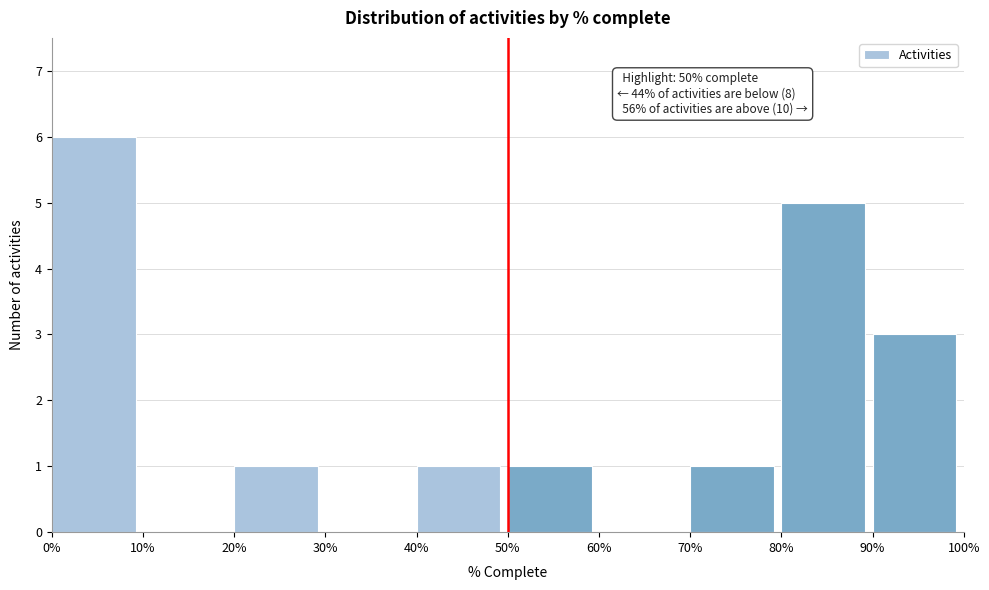

Reading left to right, list all the values displayed in this chart.

0%=6	10%=0	20%=1	30%=0	40%=1	50%=1	60%=0	70%=1	80%=5	90%=3